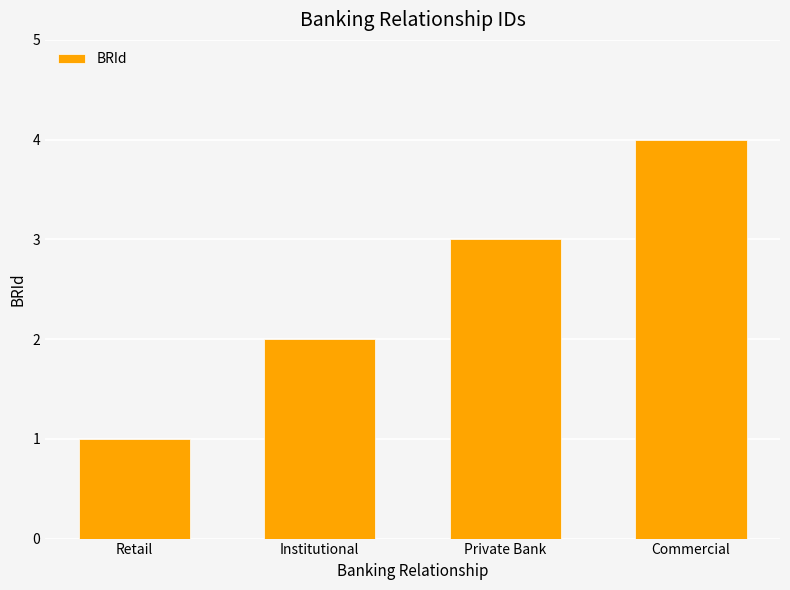

What is the difference between the values at Commercial and Private Bank?

1